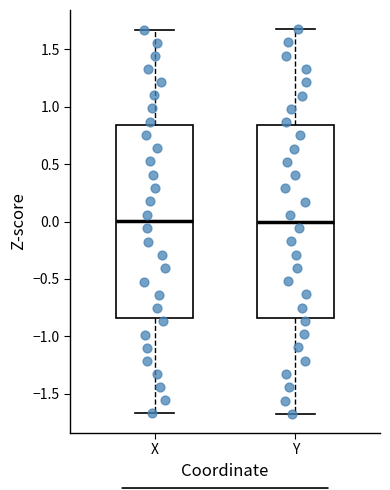

Where does the upper whisker of the box for Y end on the y-axis? The values are not printed on the chart, so give them approximately, as read against the axis.

1.70